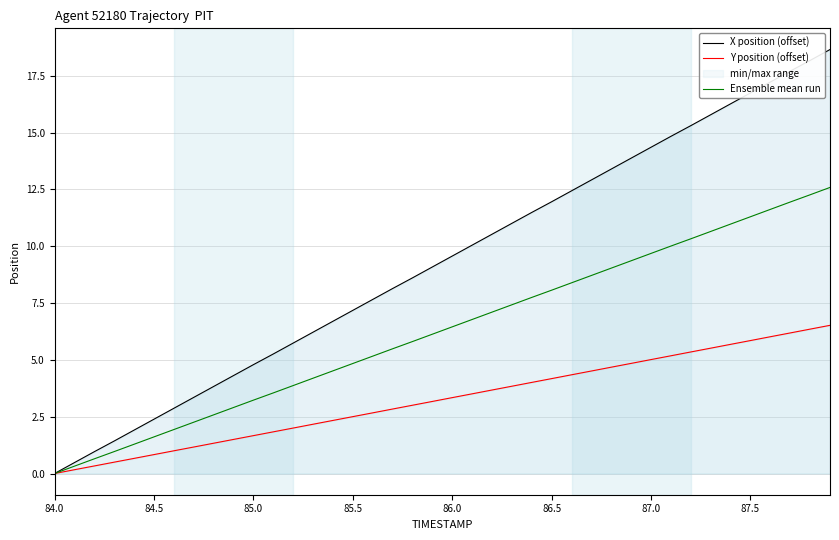

Which series has the largest total across all categories?

X position (offset)